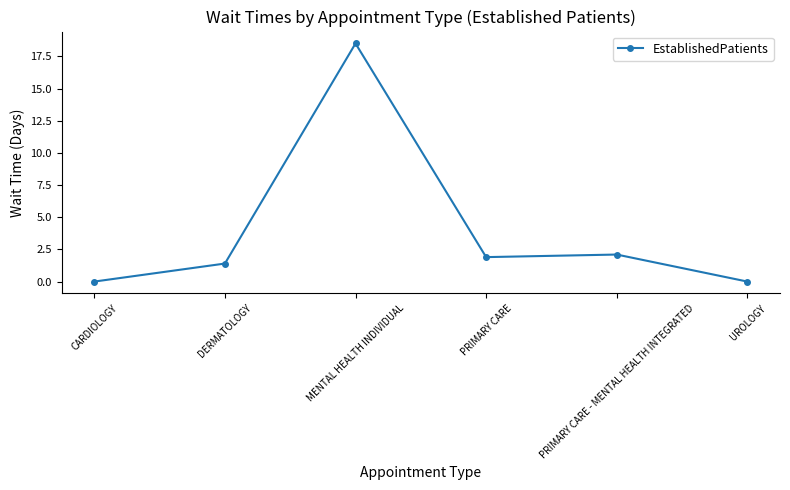

What position from the right is UROLOGY?

1